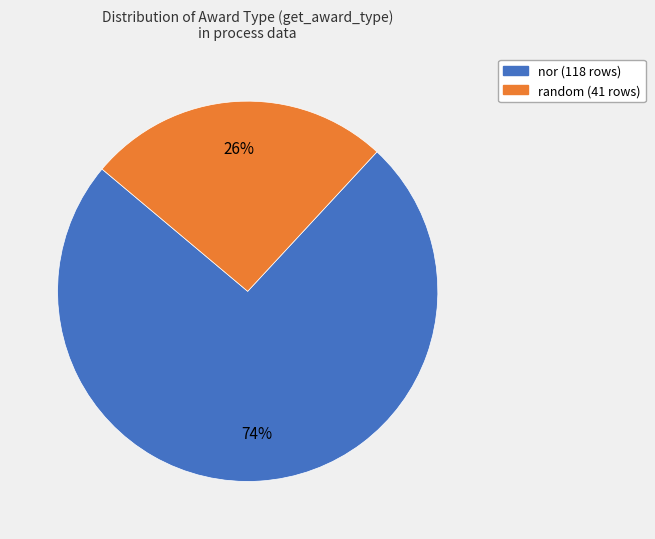

Is there a majority slice in this chart?

Yes